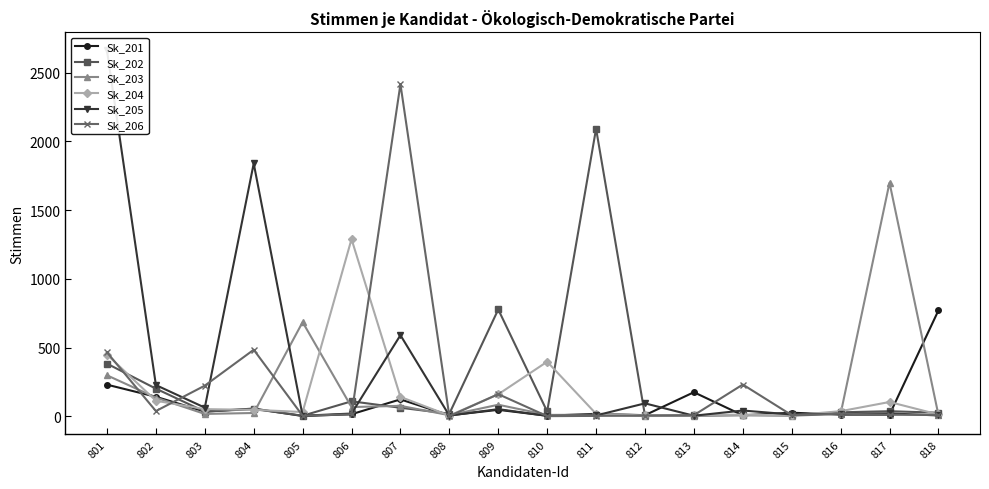

What is the greatest value displayed?

2661